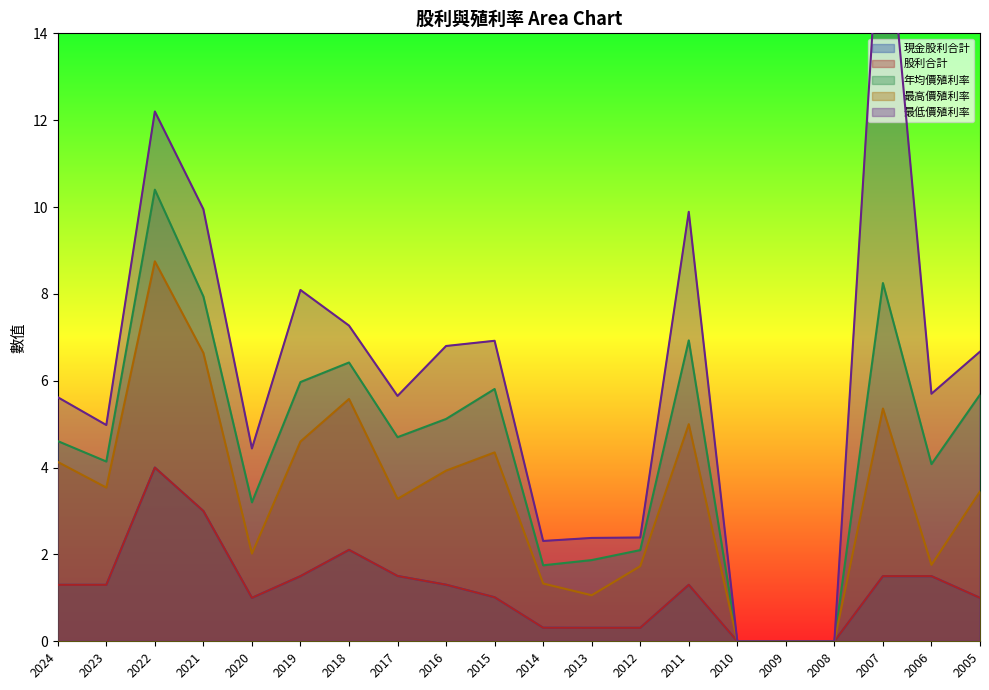

How many data points in 現金股利合計 are above 1?

12